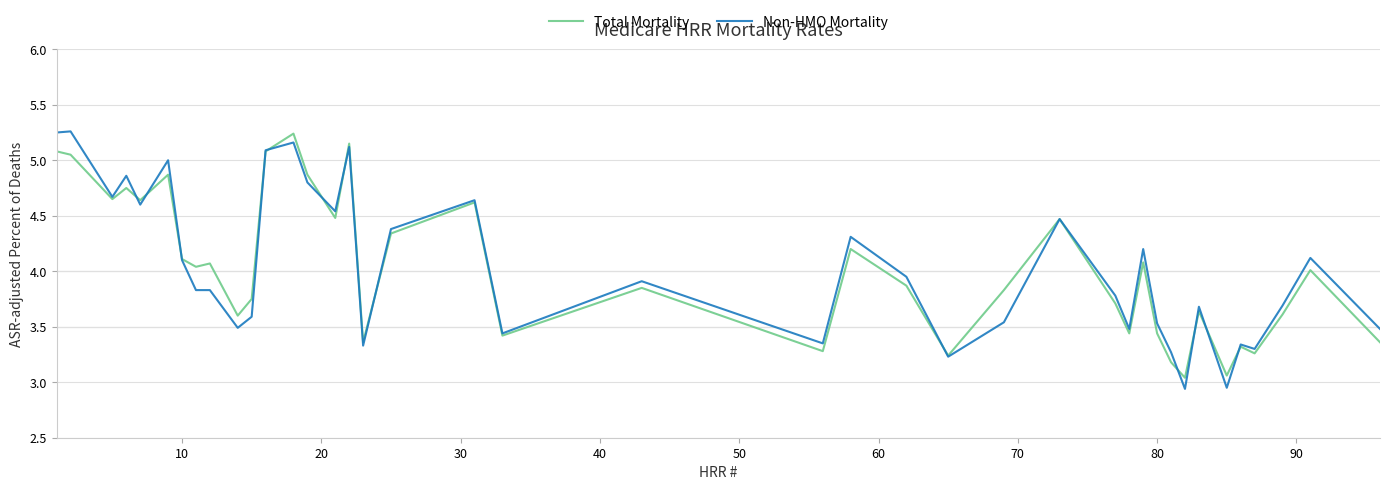

Which series has the widest spread of values?

Non-HMO Mortality